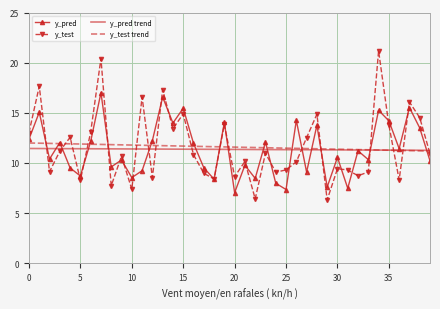

What is the lowest value of the y_test series?

6.3